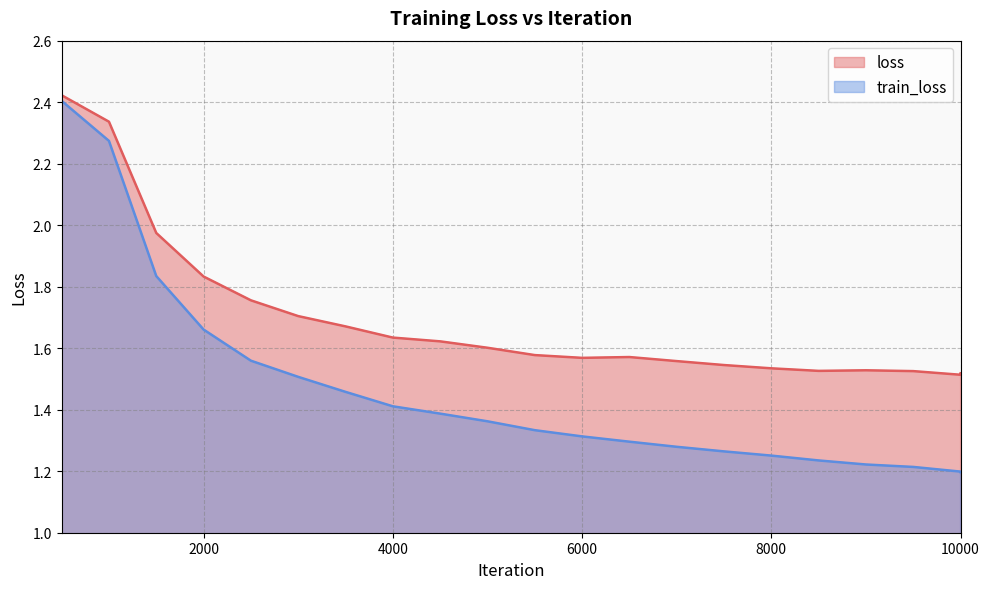

True or false: train_loss has more than 1 interior local peaks.

False